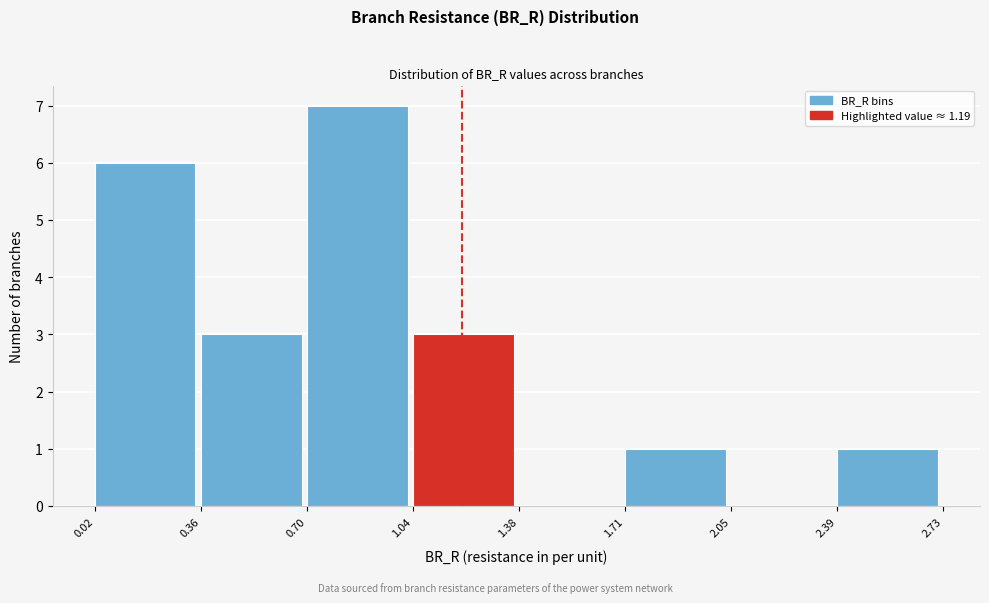

How tall is the bar that spans 0.36 to 0.70 on the x-axis? The values are not printed on the chart, so give them approximately, as read against the axis.

3